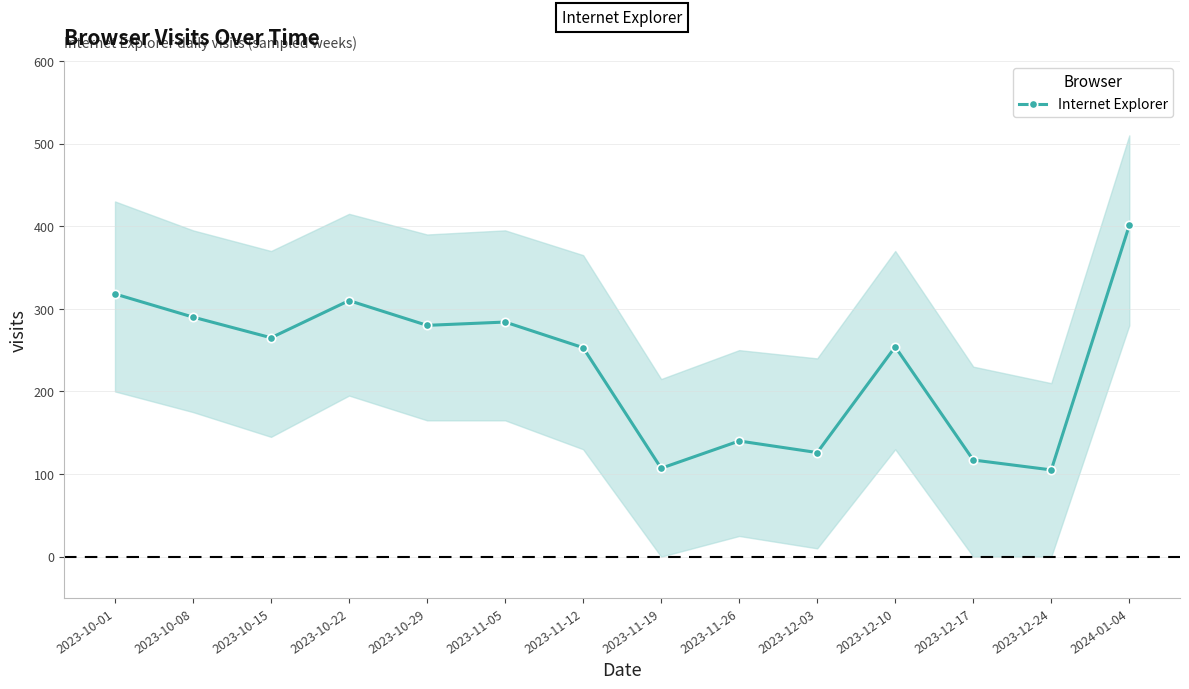

List the labels in order of value, largest first.

2024-01-04, 2023-10-01, 2023-10-22, 2023-10-08, 2023-11-05, 2023-10-29, 2023-10-15, 2023-12-10, 2023-11-12, 2023-11-26, 2023-12-03, 2023-12-17, 2023-11-19, 2023-12-24